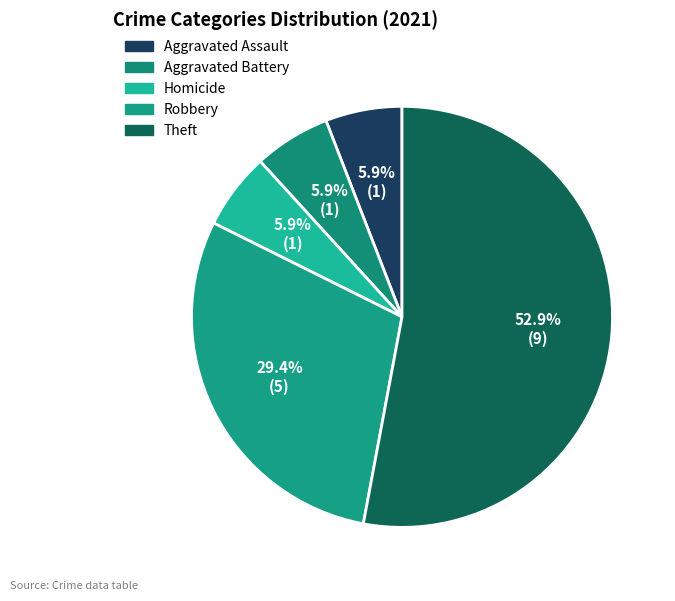

To the nearest percent, what is the average slice percentage?

20%